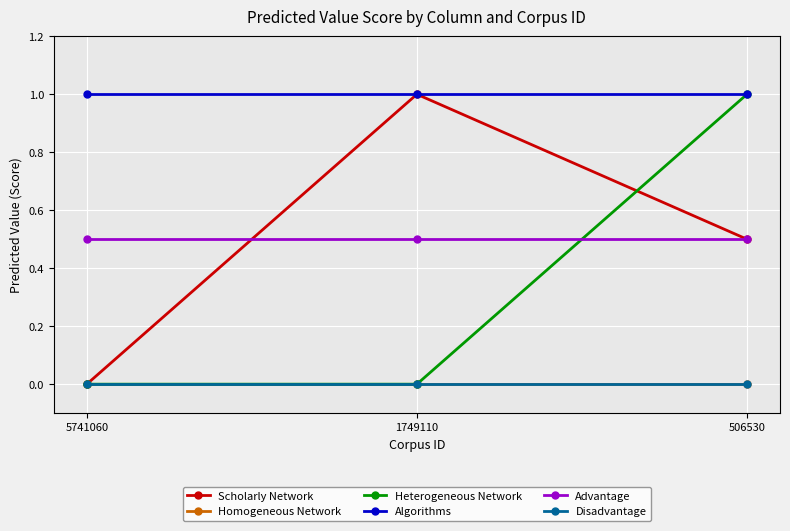

The value of Homogeneous Network at 1749110 is 0.0. True or false?

True